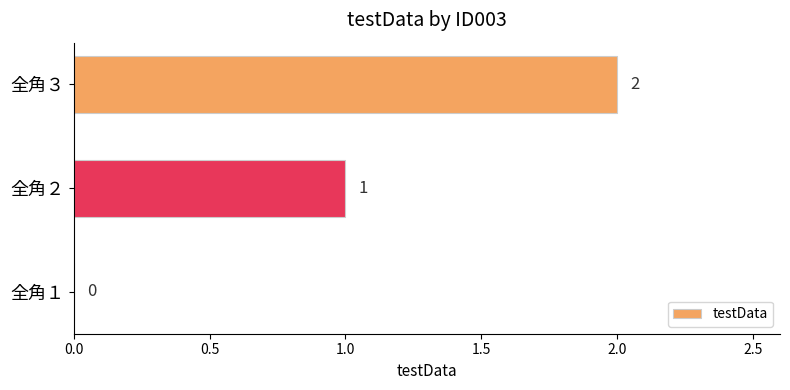

Which has a higher value, 全角３ or 全角２?

全角３